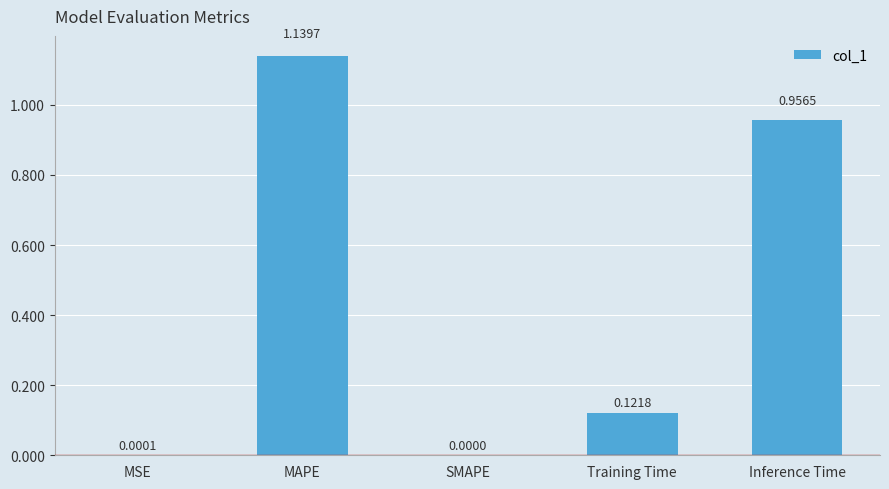

Are the bars grouped side by side (vs. stacked)?

No